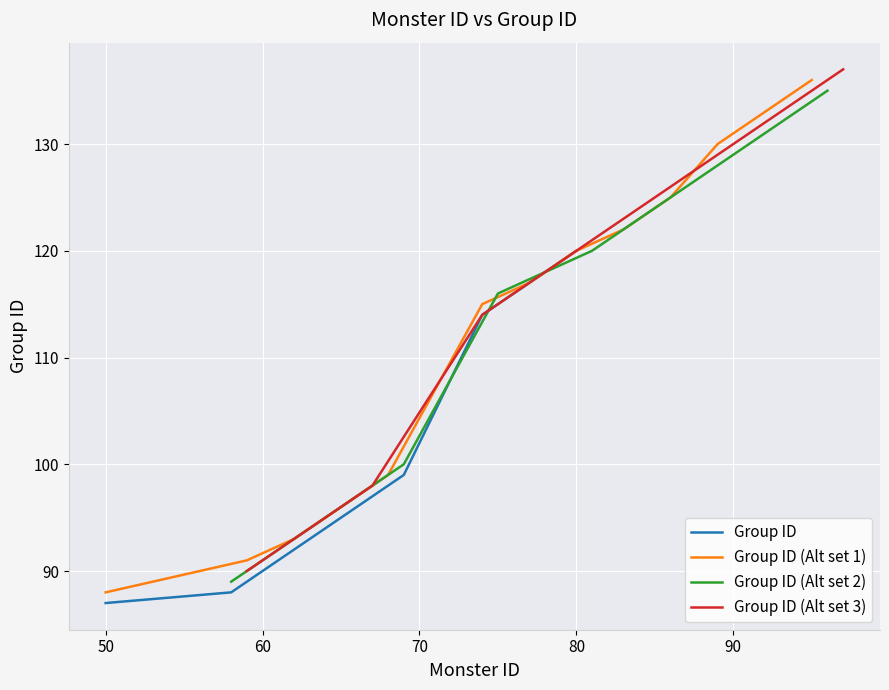

Is it true that the value at 65 is 95?

True